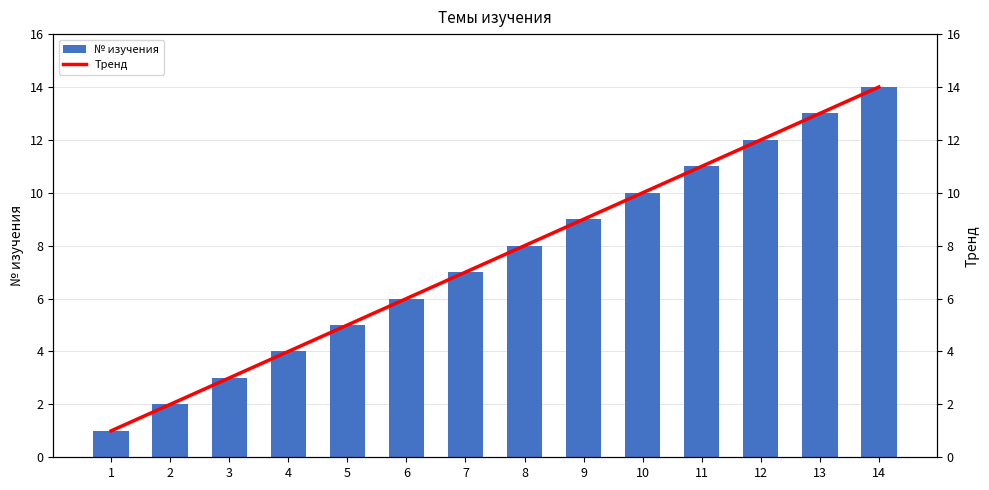

Read the Тренд value at 9.

9